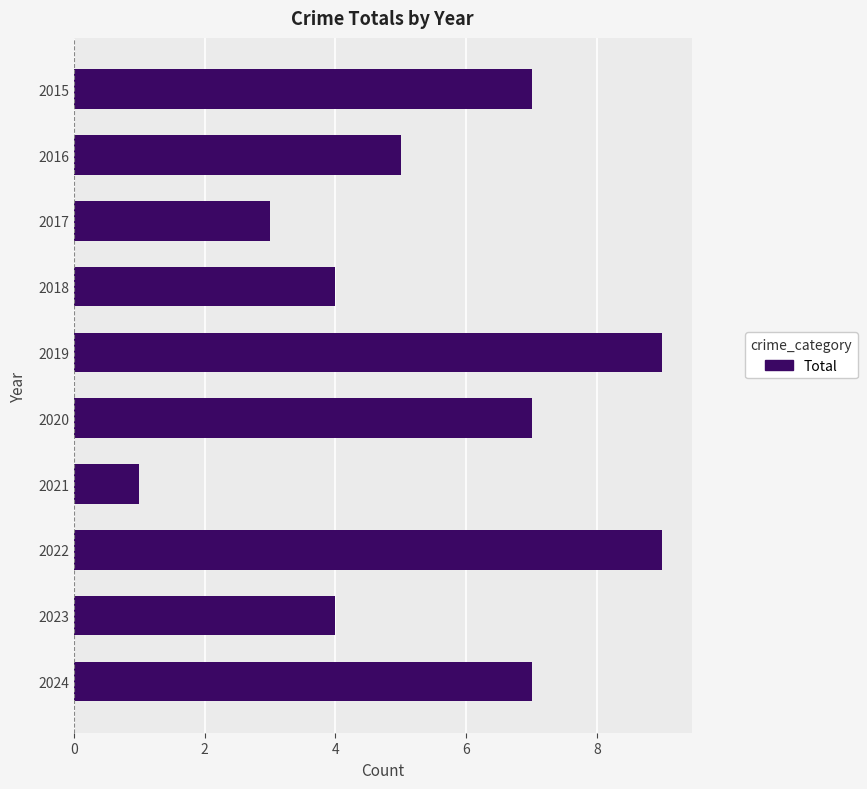

Reading top to bottom, extract all data points from this chart.

2015=7	2016=5	2017=3	2018=4	2019=9	2020=7	2021=1	2022=9	2023=4	2024=7